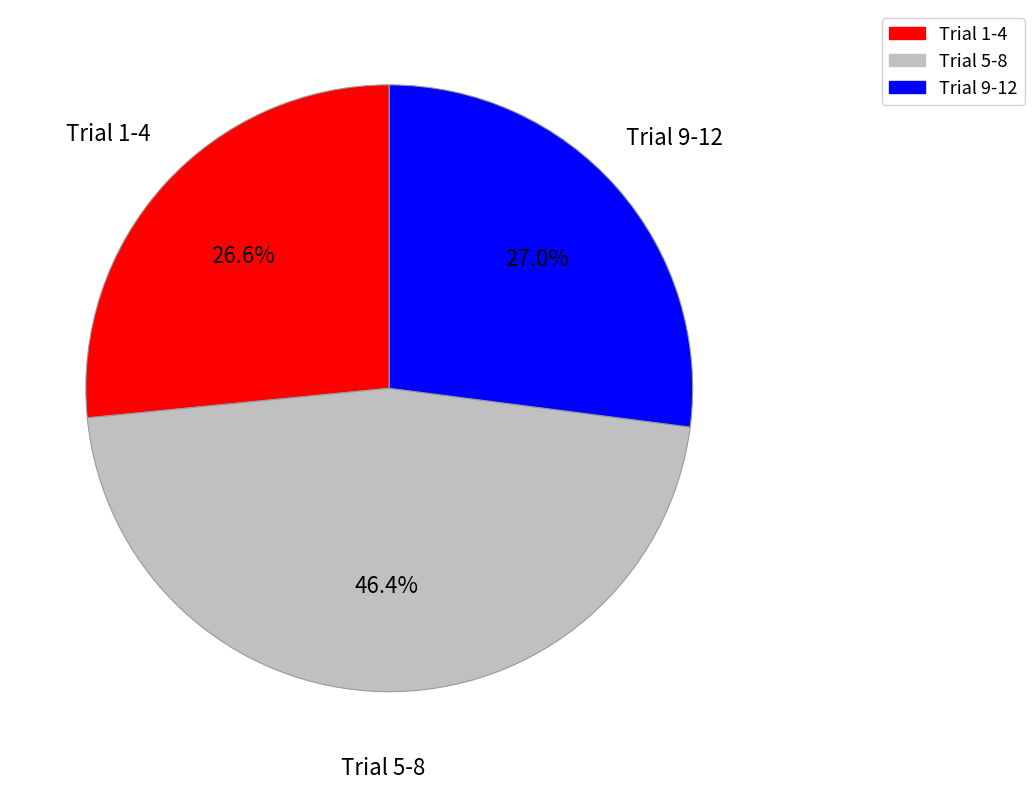

Does any single category account for the majority?

No